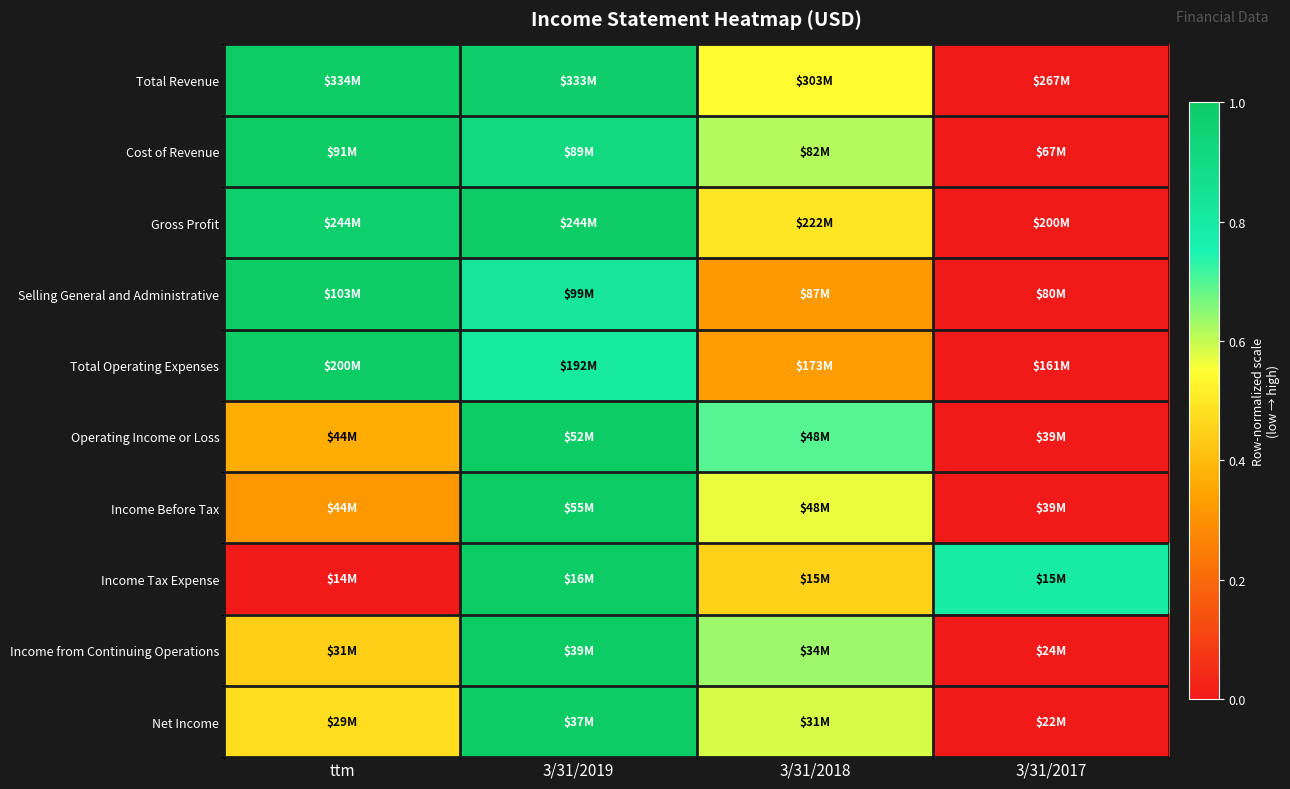

Reading right to left, transcribe all the data shown in this chart.

Total Revenue: 3/31/2017=0.0	3/31/2018=0.5	3/31/2019=1.0	ttm=1.0
Cost of Revenue: 3/31/2017=0.0	3/31/2018=0.6	3/31/2019=0.9	ttm=1.0
Gross Profit: 3/31/2017=0.0	3/31/2018=0.5	3/31/2019=1.0	ttm=1.0
Selling General and Administrative: 3/31/2017=0.0	3/31/2018=0.3	3/31/2019=0.8	ttm=1.0
Total Operating Expenses: 3/31/2017=0.0	3/31/2018=0.3	3/31/2019=0.8	ttm=1.0
Operating Income or Loss: 3/31/2017=0.0	3/31/2018=0.7	3/31/2019=1.0	ttm=0.4
Income Before Tax: 3/31/2017=0.0	3/31/2018=0.6	3/31/2019=1.0	ttm=0.3
Income Tax Expense: 3/31/2017=0.8	3/31/2018=0.5	3/31/2019=1.0	ttm=0.0
Income from Continuing Operations: 3/31/2017=0.0	3/31/2018=0.6	3/31/2019=1.0	ttm=0.4
Net Income: 3/31/2017=0.0	3/31/2018=0.6	3/31/2019=1.0	ttm=0.5